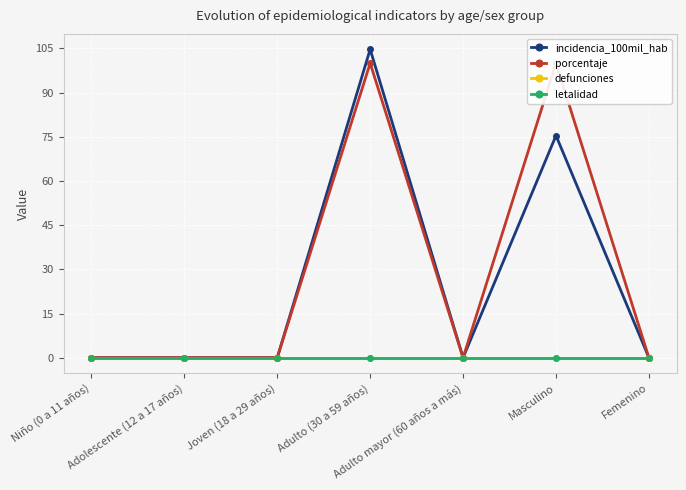

True or false: porcentaje and letalidad cross at least once.

False